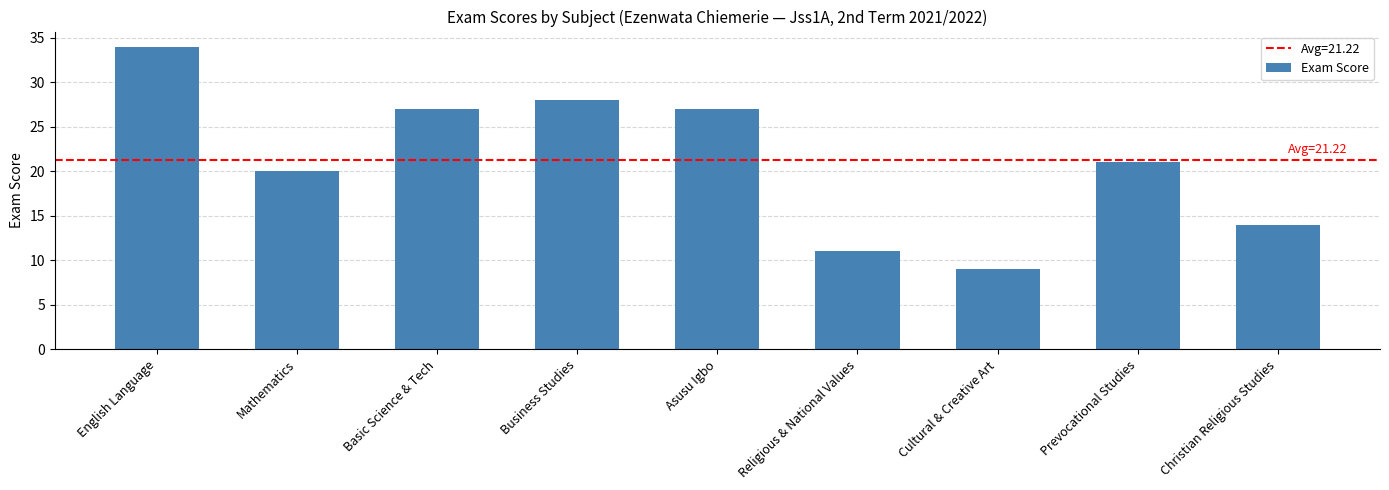

Which category has the highest value across all series?

English Language